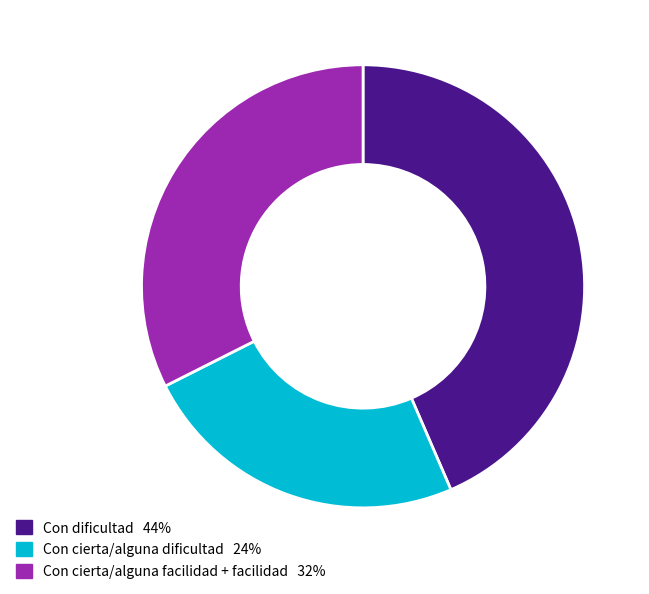

Does any single category account for the majority?

No